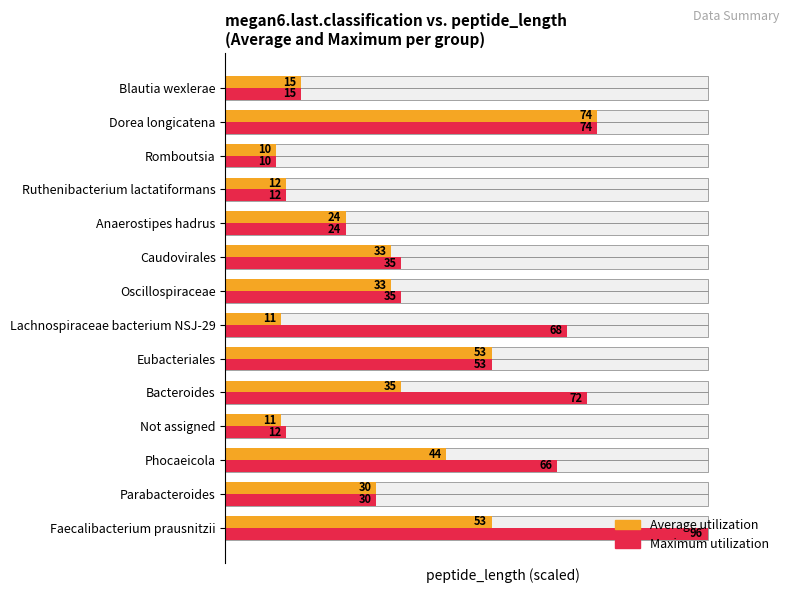

Which series changed the most between Oscillospiraceae and Ruthenibacterium lactatiformans?

Maximum utilization